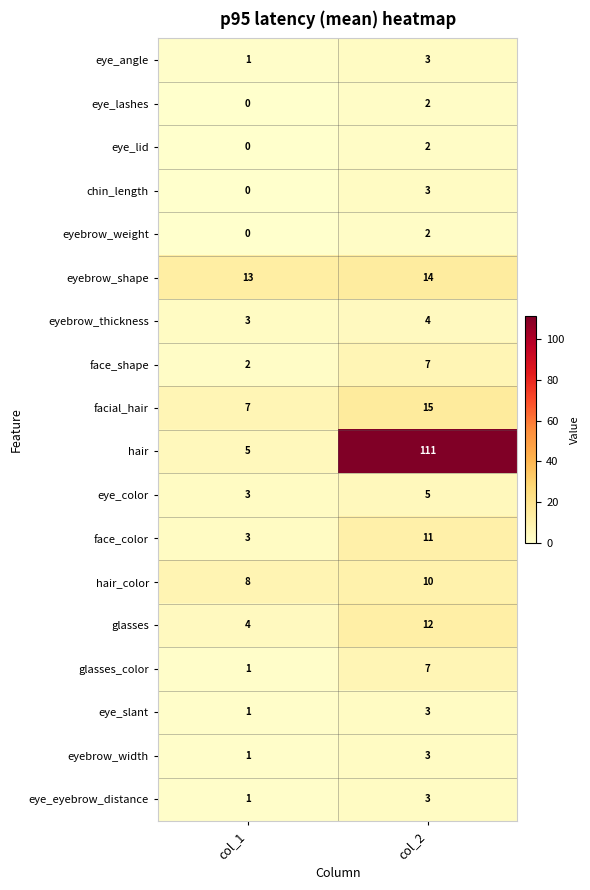

Which label corresponds to the largest value in the chart?

col_2